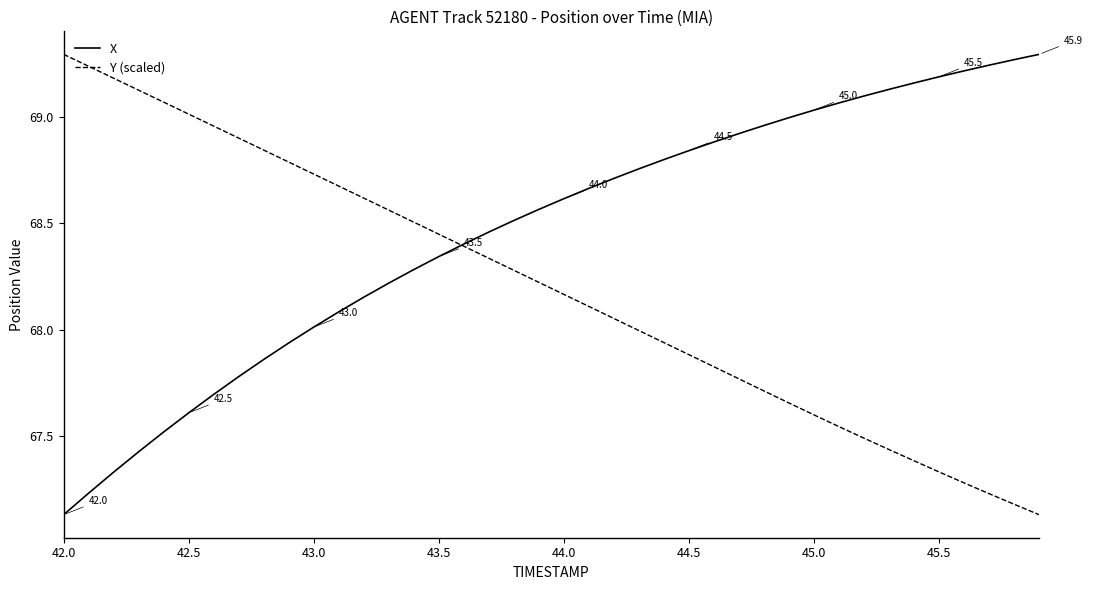

True or false: Y (scaled) and X cross at least once.

True